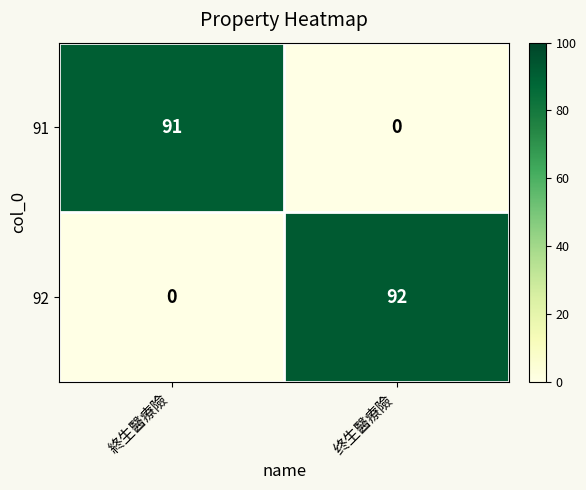

At 終生醫療險, list the series in order from largest to smallest.

91, 92